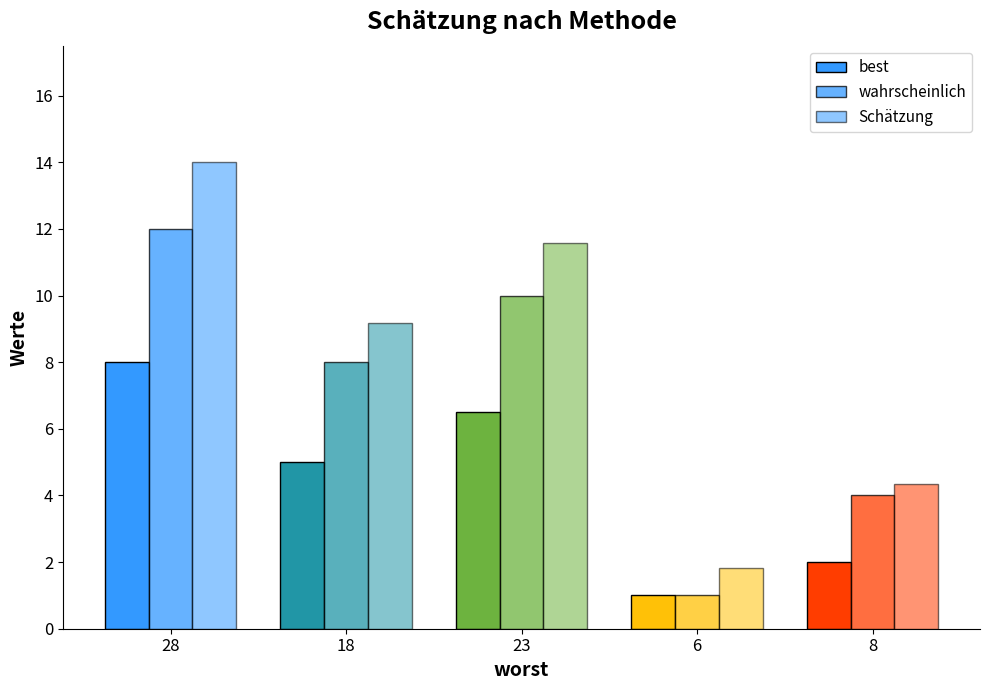

List the labels in order of wahrscheinlich value, largest first.

28, 23, 18, 8, 6